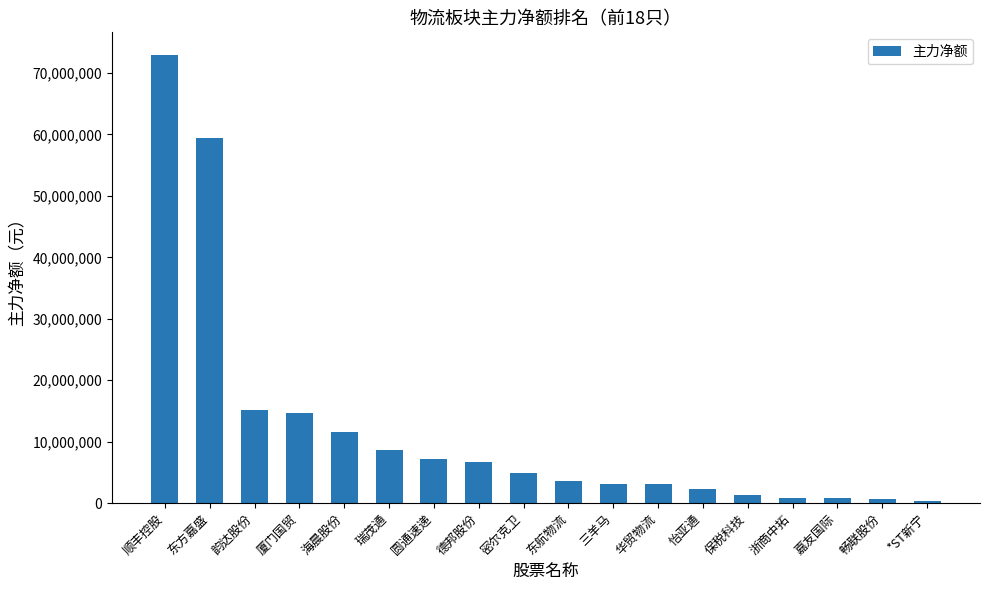

Which has a higher value, 厦门国贸 or 华贸物流?

厦门国贸